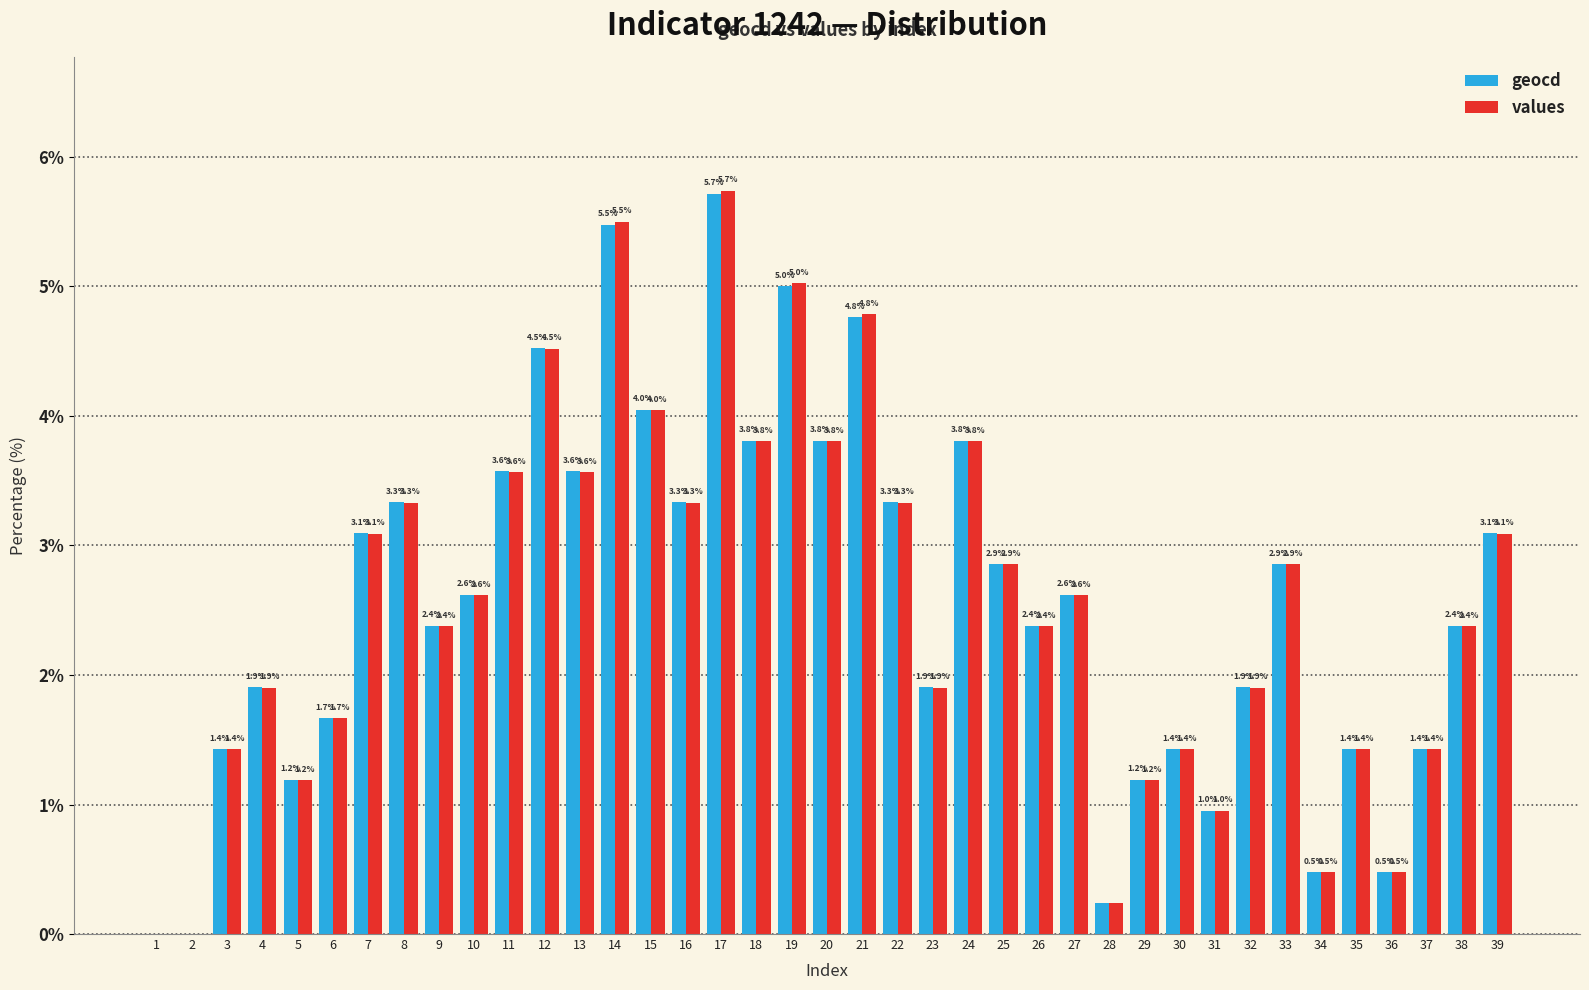

Is it true that values equals 0.0 at 1?

True